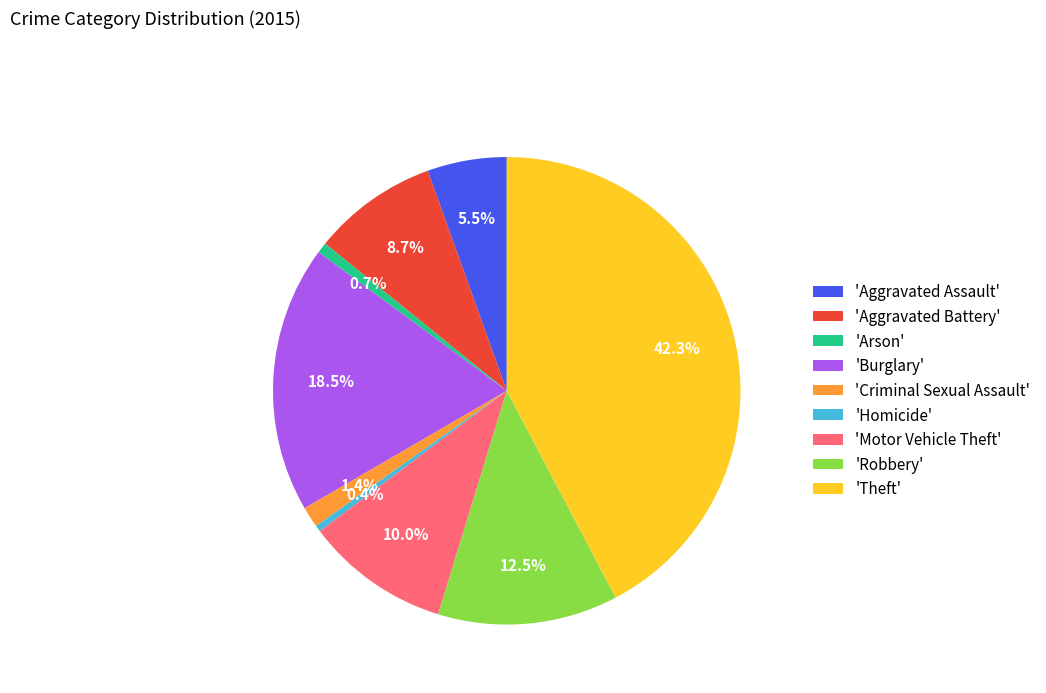

What is the largest slice in the pie chart?

'Theft'